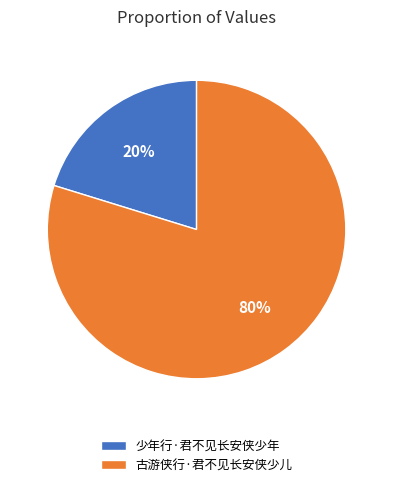

Count the number of slices in the pie.

2